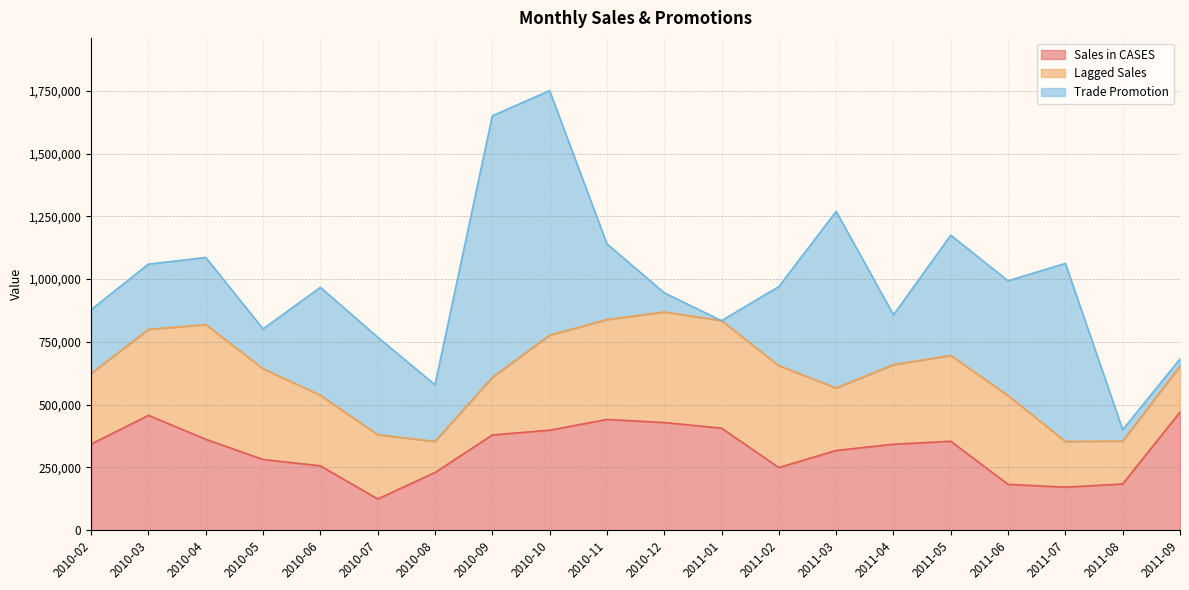

List the series in order of their overall mean, highest first.

Trade Promotion, Sales in CASES, Lagged Sales